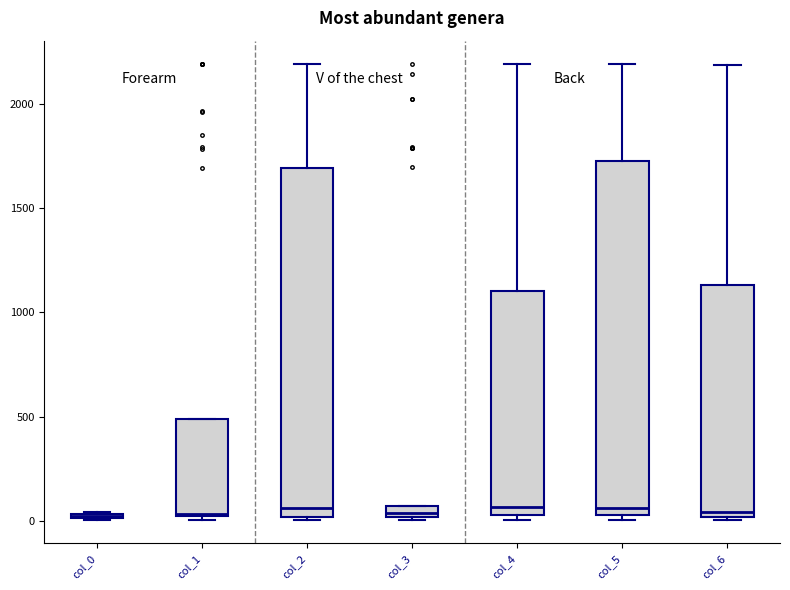

Where is the lower edge of the box for col_0 on the y-axis? The values are not printed on the chart, so give them approximately, as read against the axis.

0